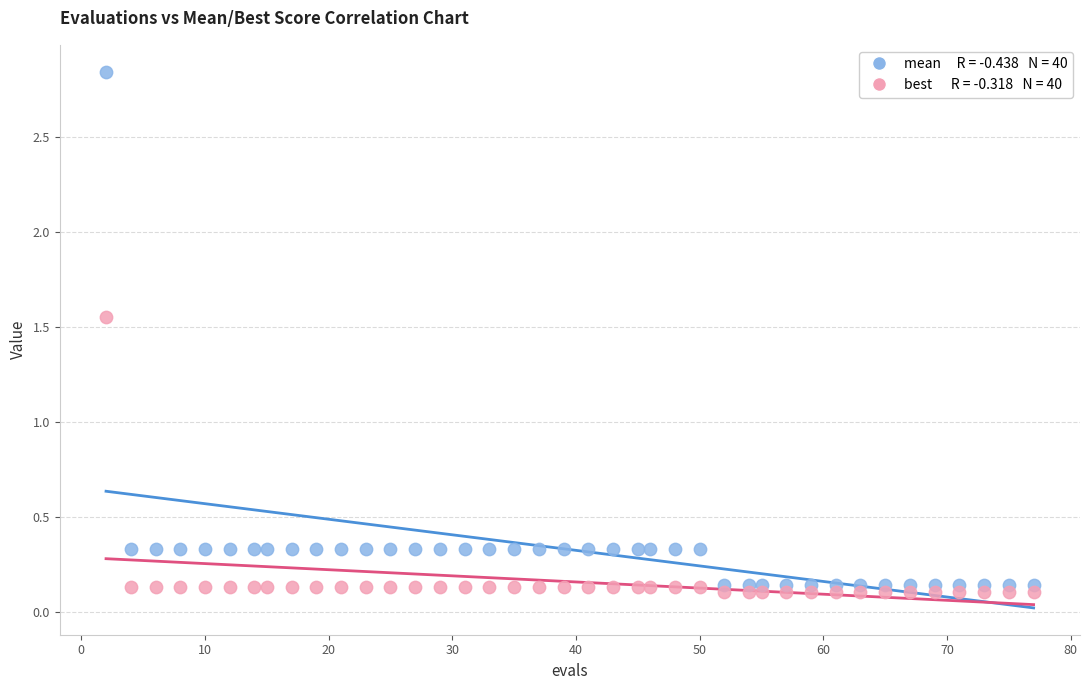

Across all data points, what is the range of X values (max minus min)?

75.0